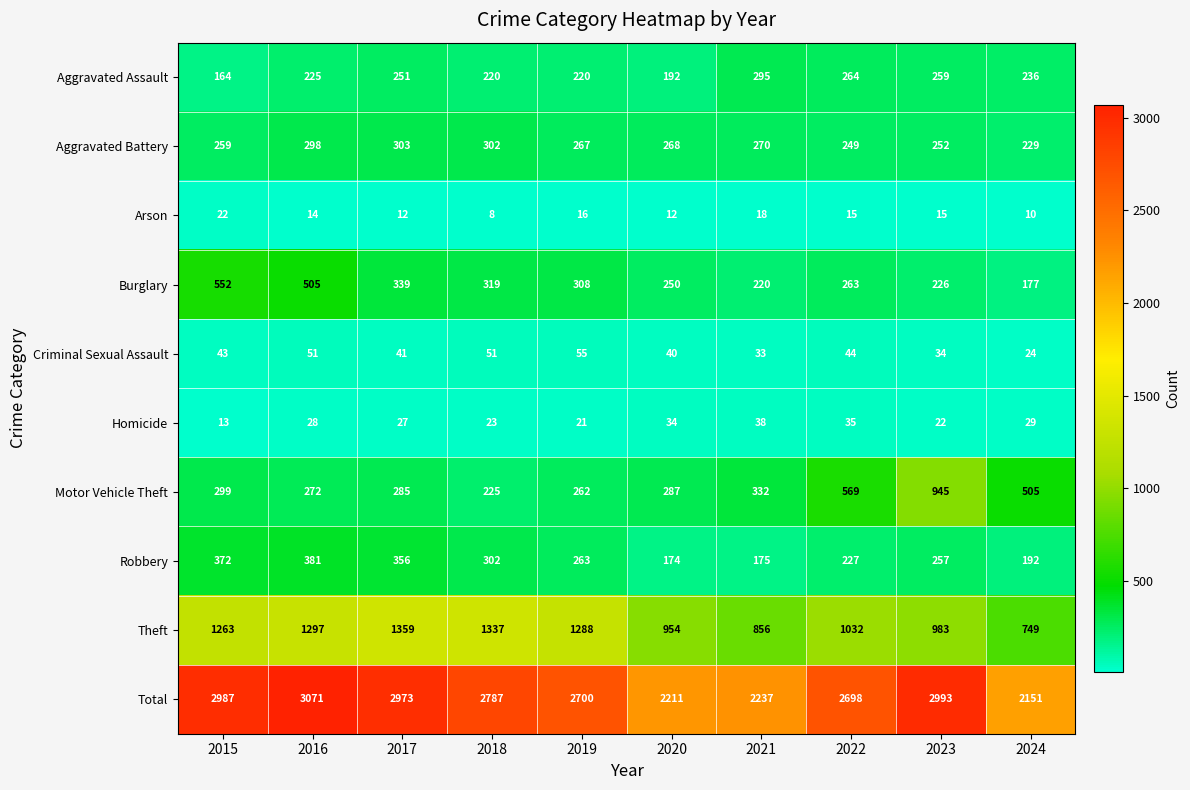

How many distinct data groups are displayed?

10